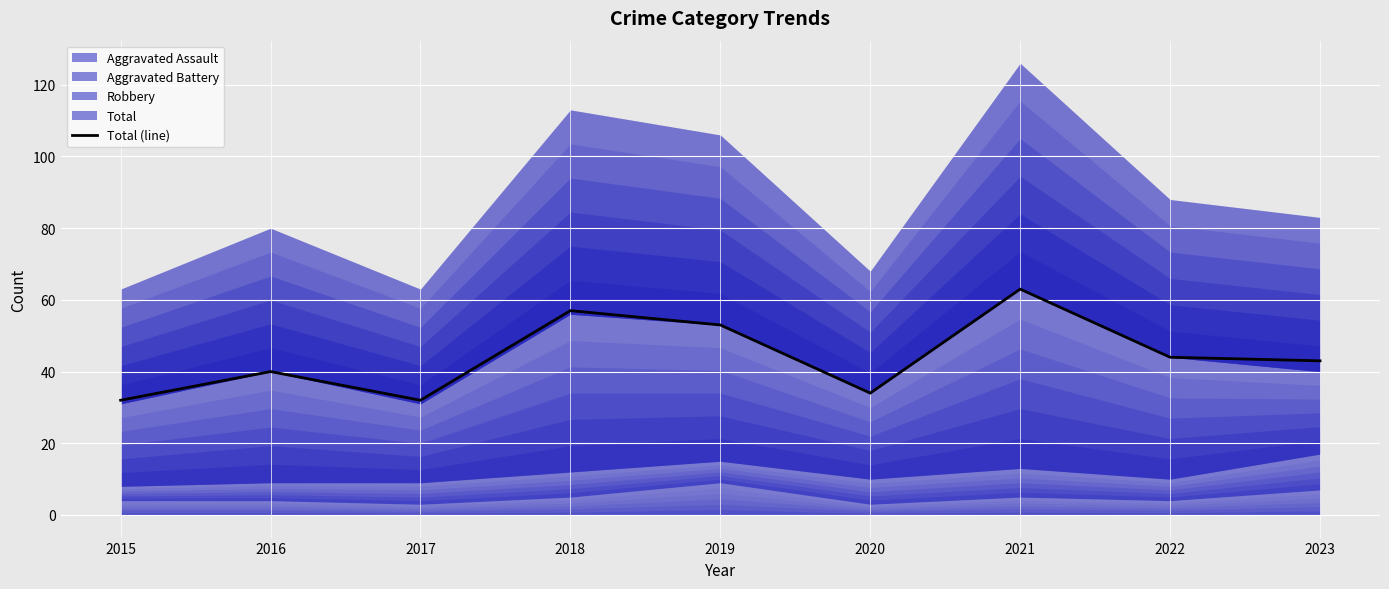

True or false: the data shows 28 at 2018.

False